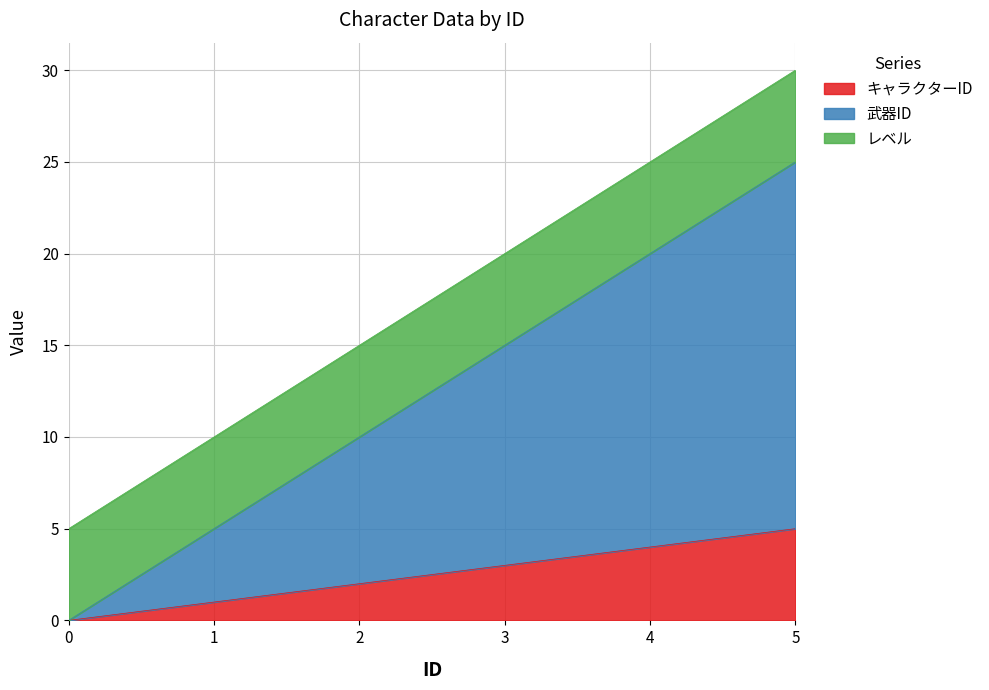

What is the difference between the maximum and minimum values in the キャラクターID series?

5